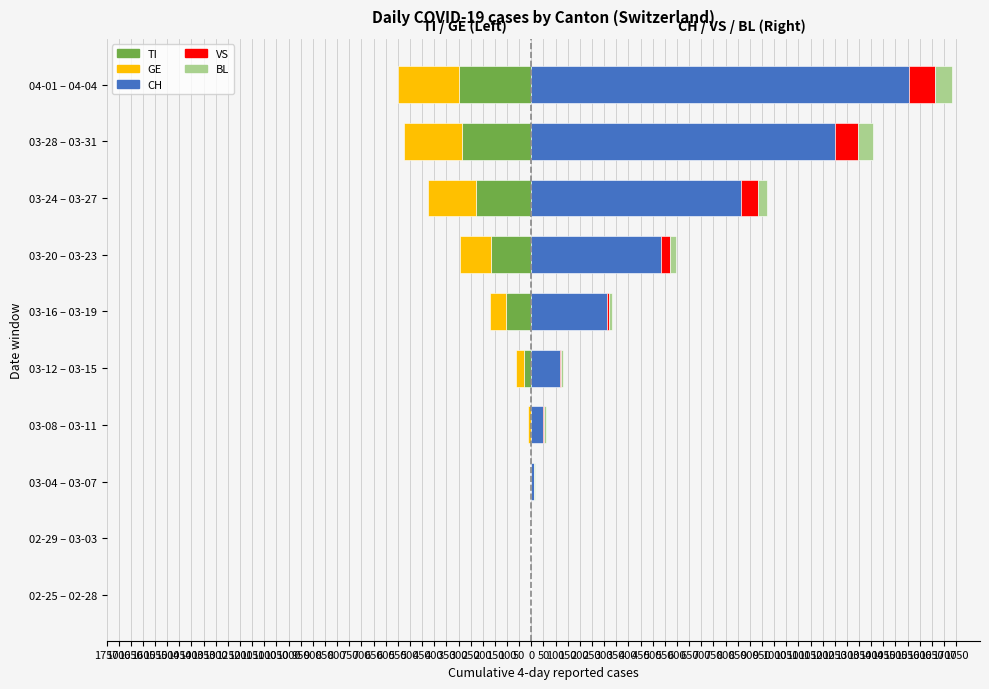

Reading left to right, extract all data points from this chart.

TI: 0	0	0	0	-29	-103	-166	-228	-287	-298
GE: 0	0	0	-13	-33	-68	-126	-197	-239	-252
CH: 0	0	12	50	117	310	535	865	1252	1554
VS: 0	0	0	4	4	11	37	67	92	108
BL: 0	0	4	8	10	13	23	39	64	72